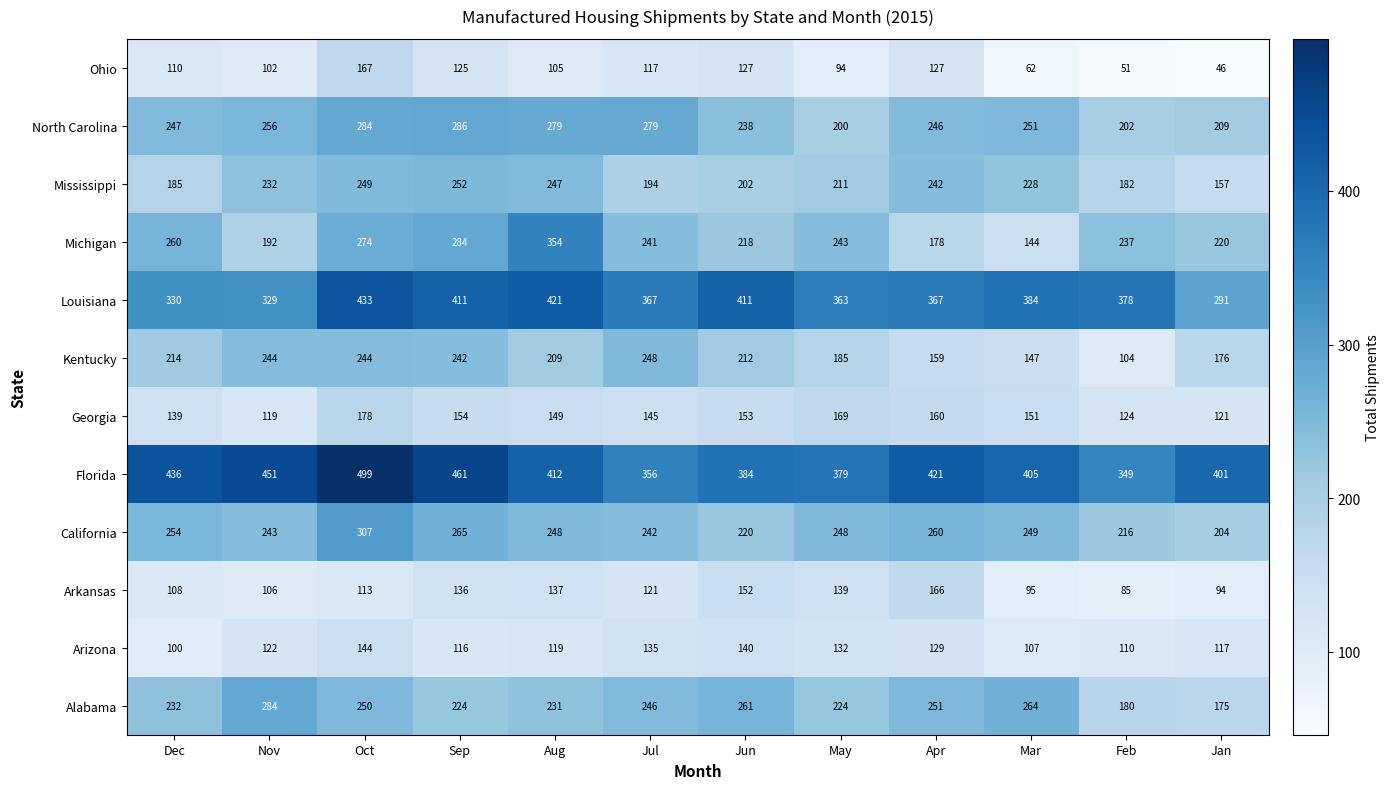

Which series has the largest range (max minus min)?

Michigan